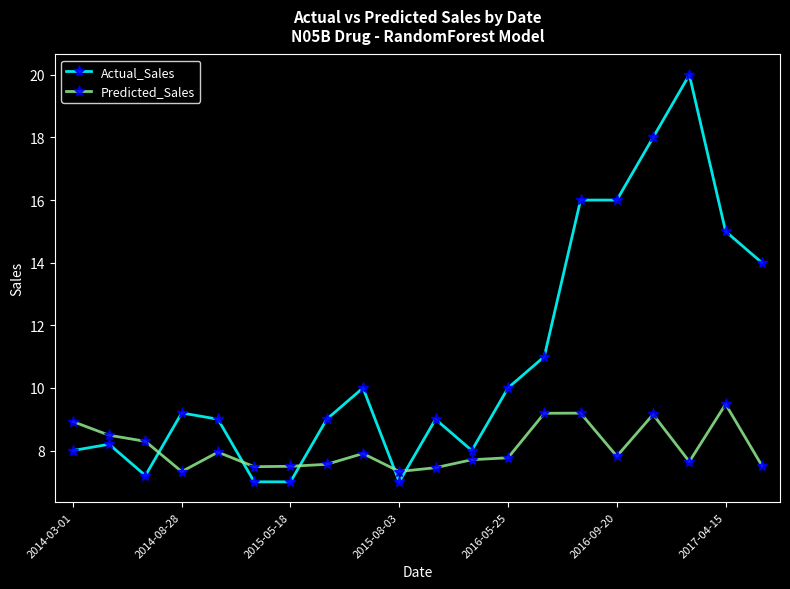

How many times do Predicted_Sales and Actual_Sales cross each other?

5